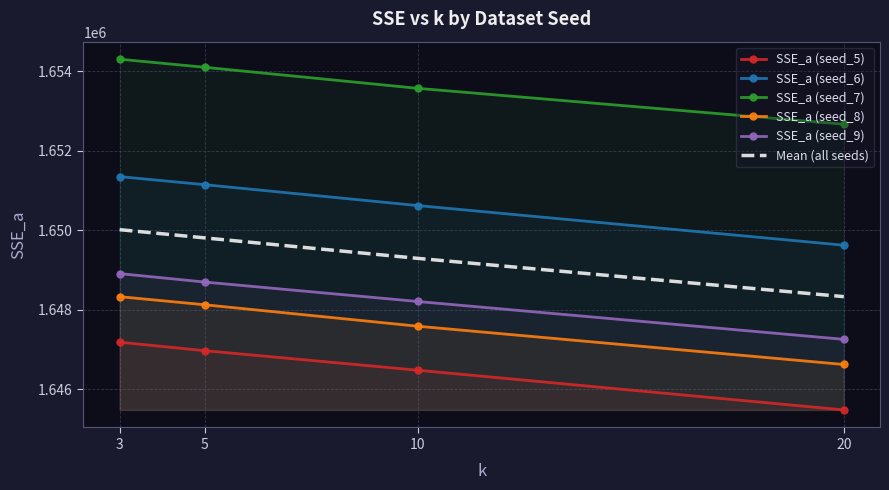

Reading left to right, what are all the values shown in this chart?

SSE_a (seed_5): 3=1647180.6	5=1646967.5	10=1646475.9	20=1645476.9
SSE_a (seed_6): 3=1651347.0	5=1651143.0	10=1650618.3	20=1649620.8
SSE_a (seed_7): 3=1654300.0	5=1654096.6	10=1653567.1	20=1652665.0
SSE_a (seed_8): 3=1648326.5	5=1648122.5	10=1647582.9	20=1646620.2
SSE_a (seed_9): 3=1648906.9	5=1648693.6	10=1648204.8	20=1647252.7
Mean (all seeds): 3=1650012.2	5=1649804.6	10=1649289.8	20=1648327.1